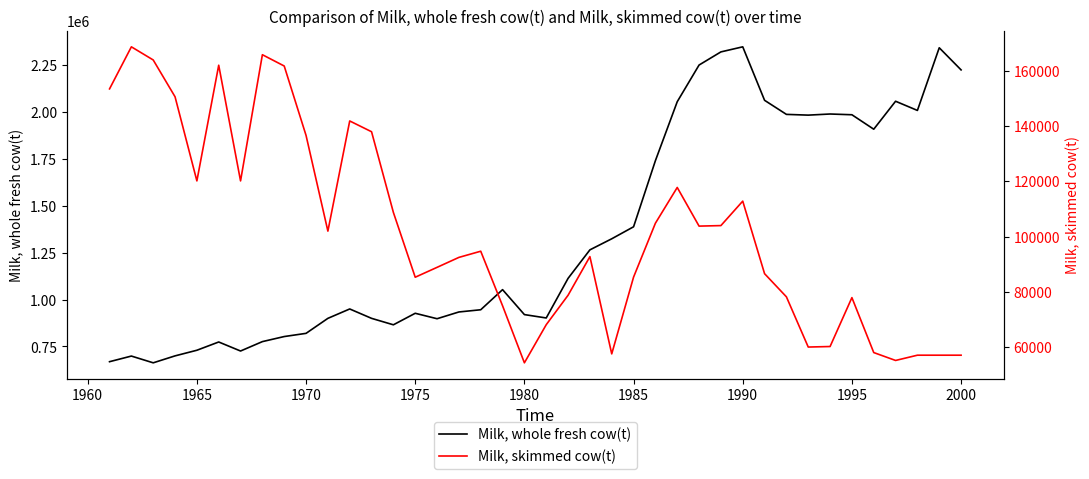

True or false: Milk, whole fresh cow(t) has more than 1 interior local peaks.

True